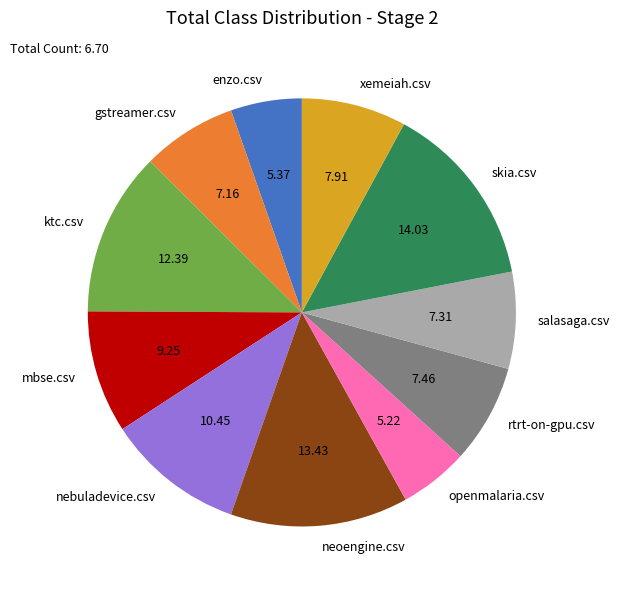

Count the number of slices in the pie.

11